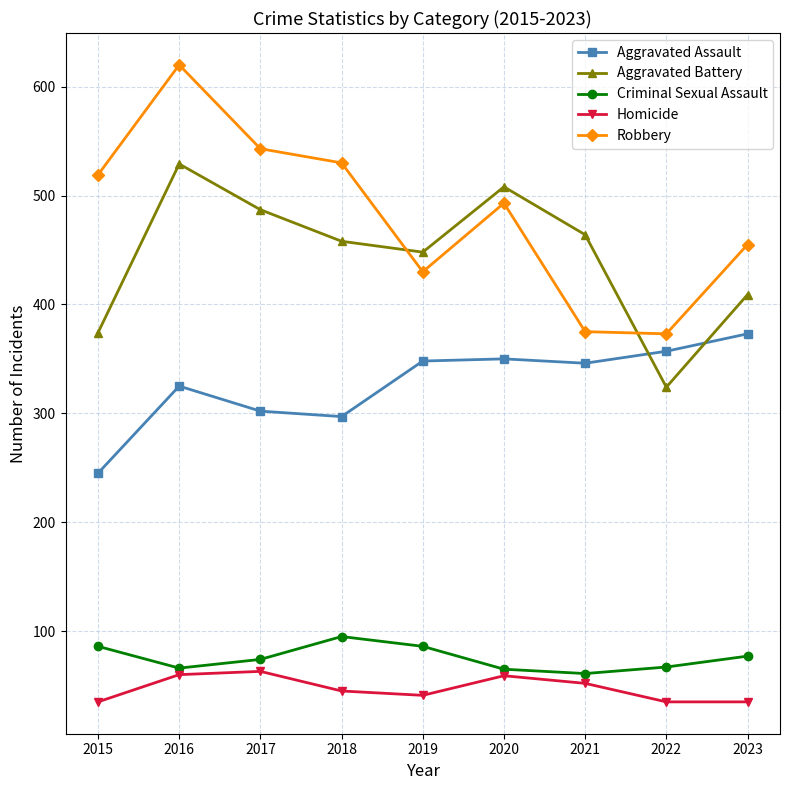

What is the sum of the Homicide values at 2019 and 2016?

101